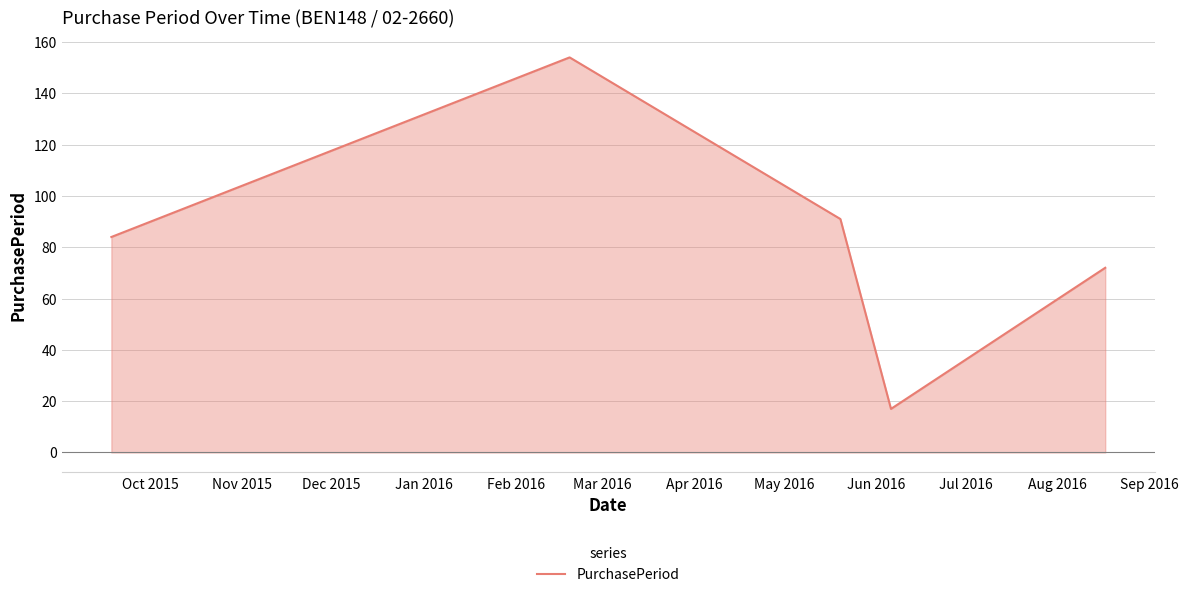

What is the difference between the maximum and minimum values?

137